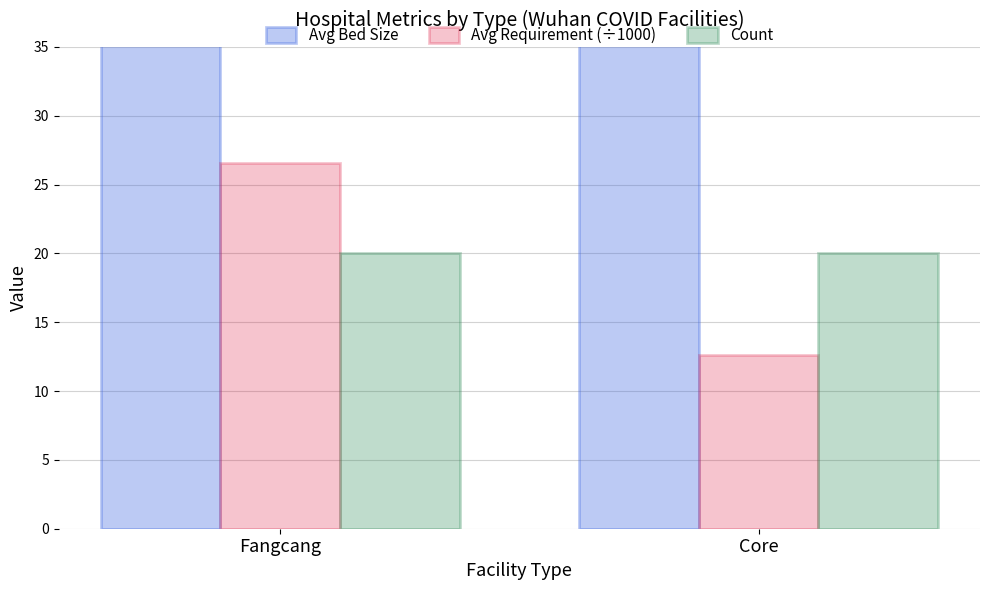

How many categories are shown in the chart?

2